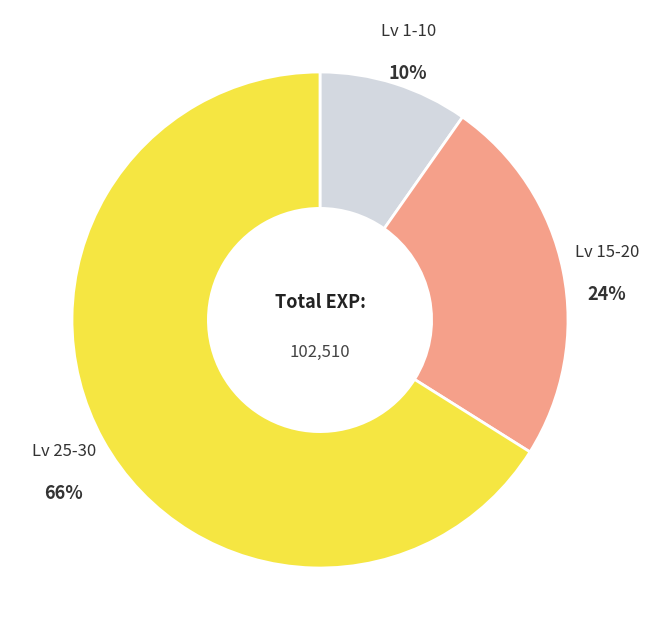

Is there a majority slice in this chart?

Yes